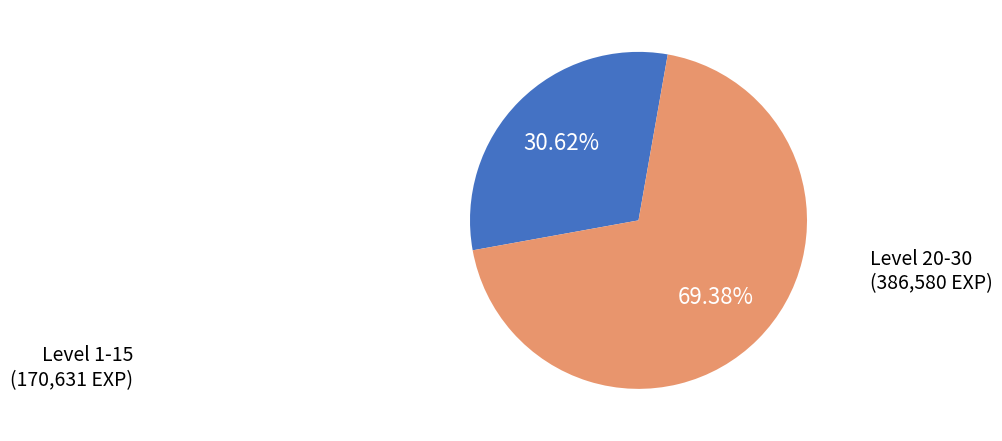

Is the sum of Level 1-15 and Level 20-30 greater than half?

Yes